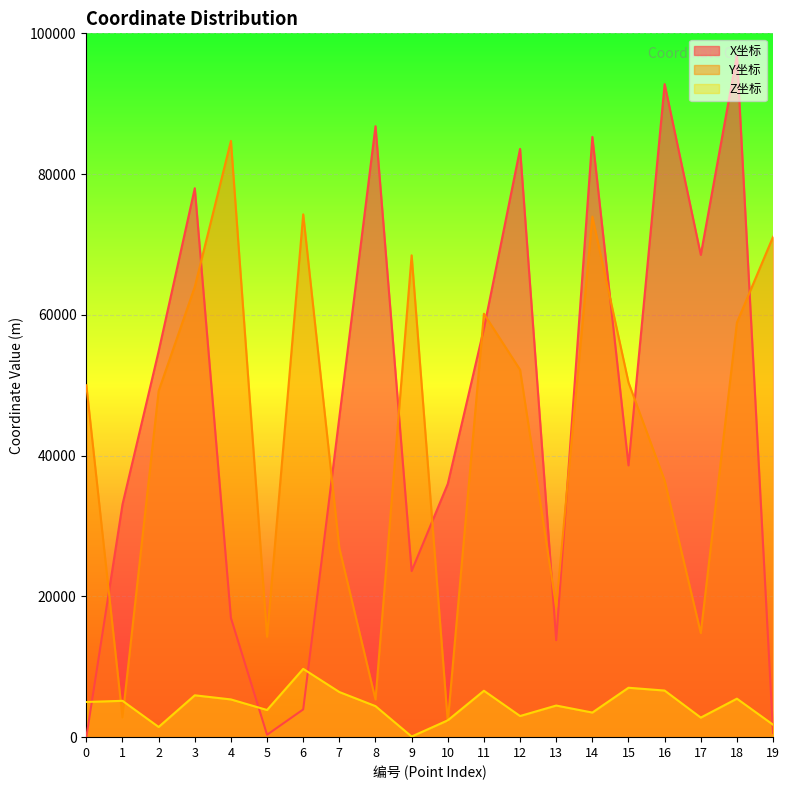

Where is the first local minimum for Y坐标?

1